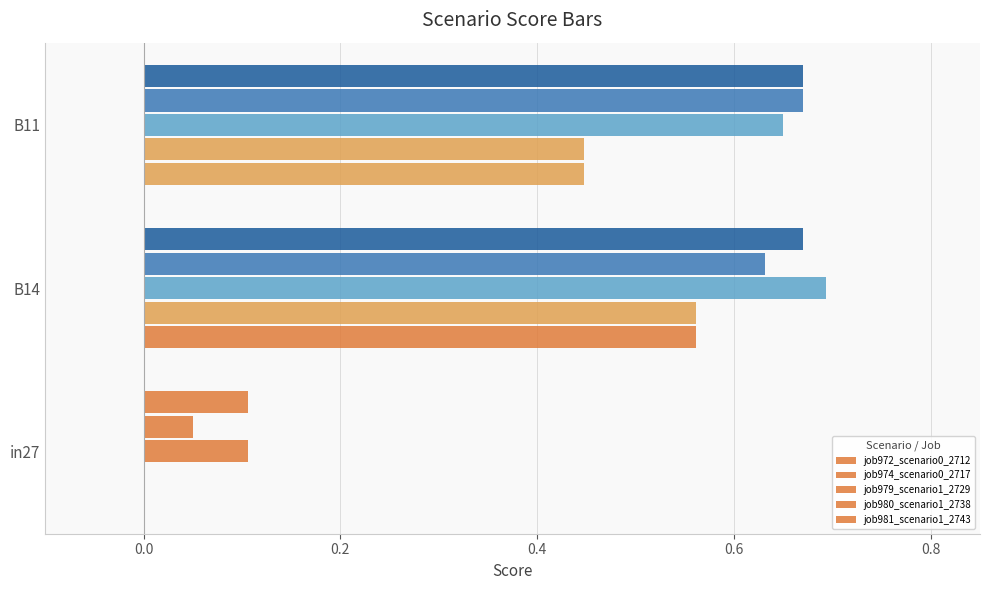

How many positive values does the job972_scenario0_2712 series have?

2